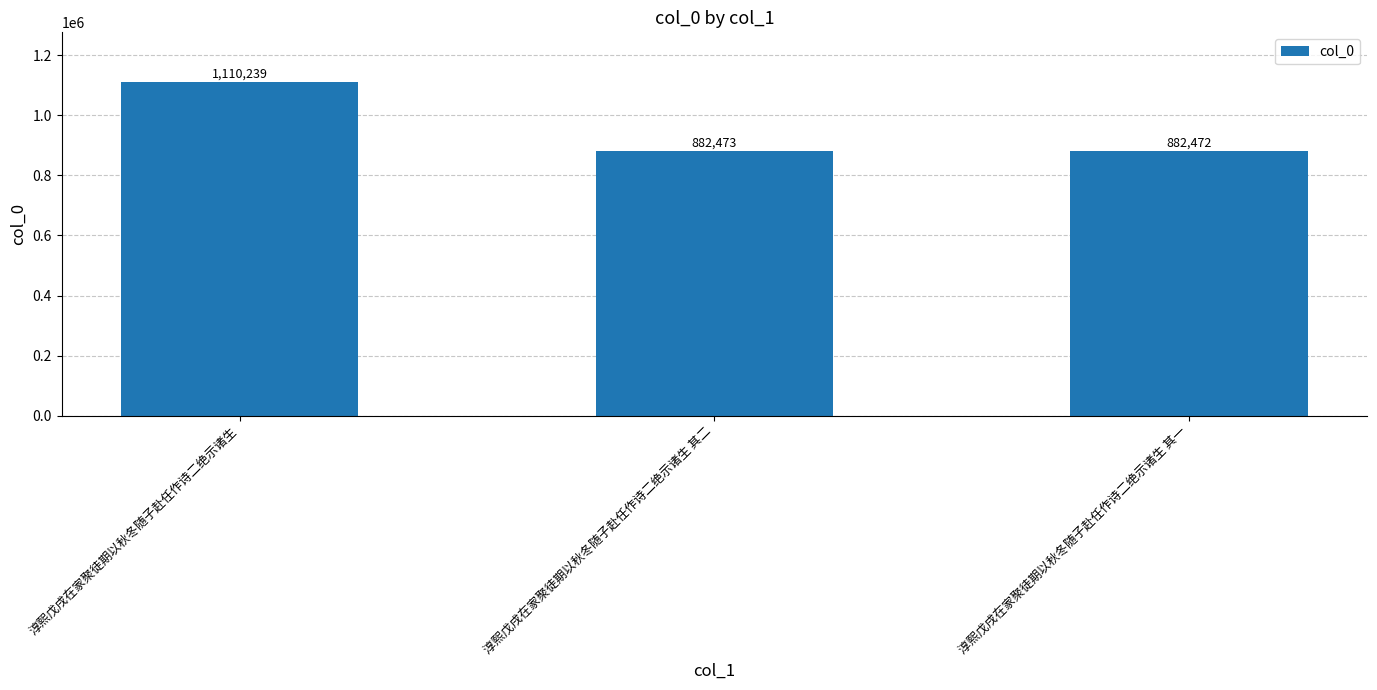

At which category does the chart reach its peak across all series?

淳熙戊戌在家聚徒期以秋冬随子赴任作诗二绝示诸生